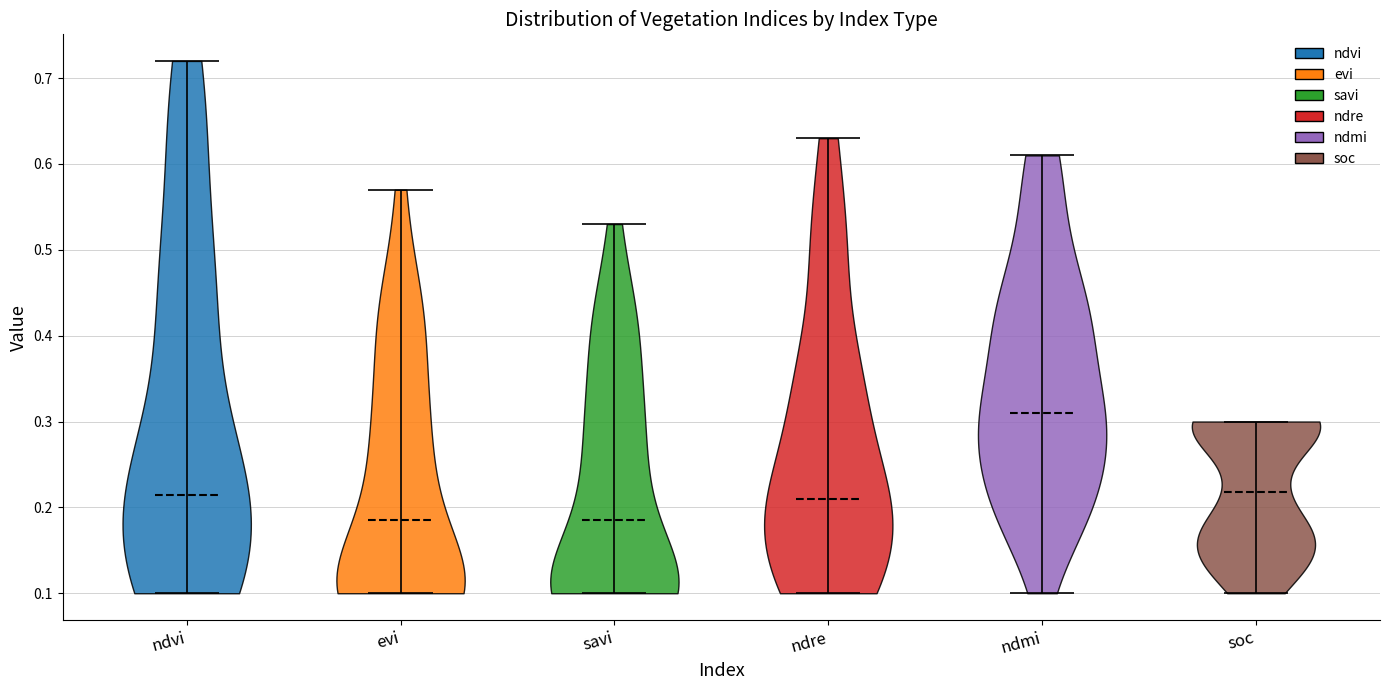

Reading left to right, read every violin against the y-axis: where its median line is, and the lowest and highest points it reaches. The values are not printed on the chart, so give them approximately, as read against the axis.

ndvi: median line 0.22, lowest point 0.10, highest point 0.72
evi: median line 0.19, lowest point 0.10, highest point 0.57
savi: median line 0.19, lowest point 0.10, highest point 0.53
ndre: median line 0.21, lowest point 0.10, highest point 0.63
ndmi: median line 0.31, lowest point 0.10, highest point 0.61
soc: median line 0.22, lowest point 0.10, highest point 0.30